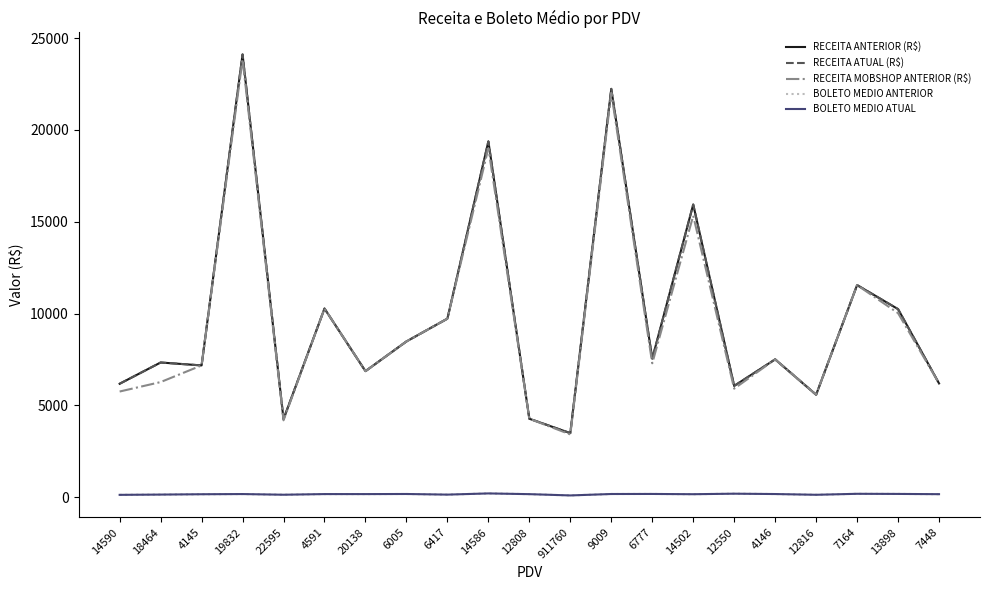

Does the chart display data point markers on the line(s)?

No